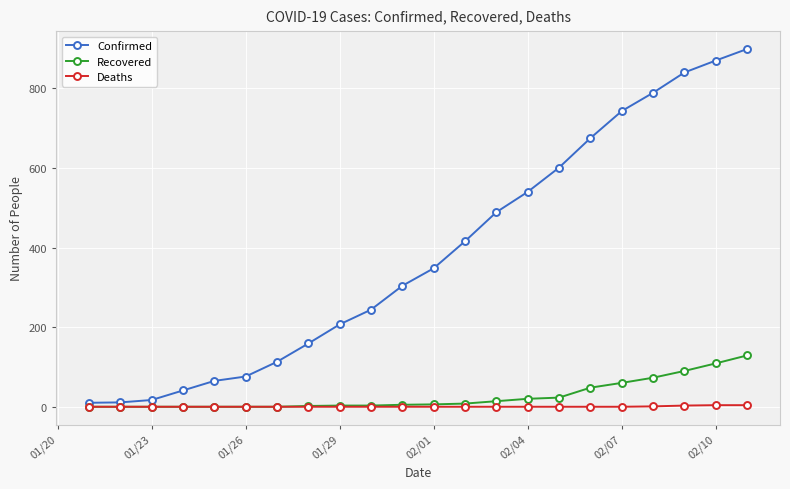

List the series in order of their peak value, highest first.

Confirmed, Recovered, Deaths